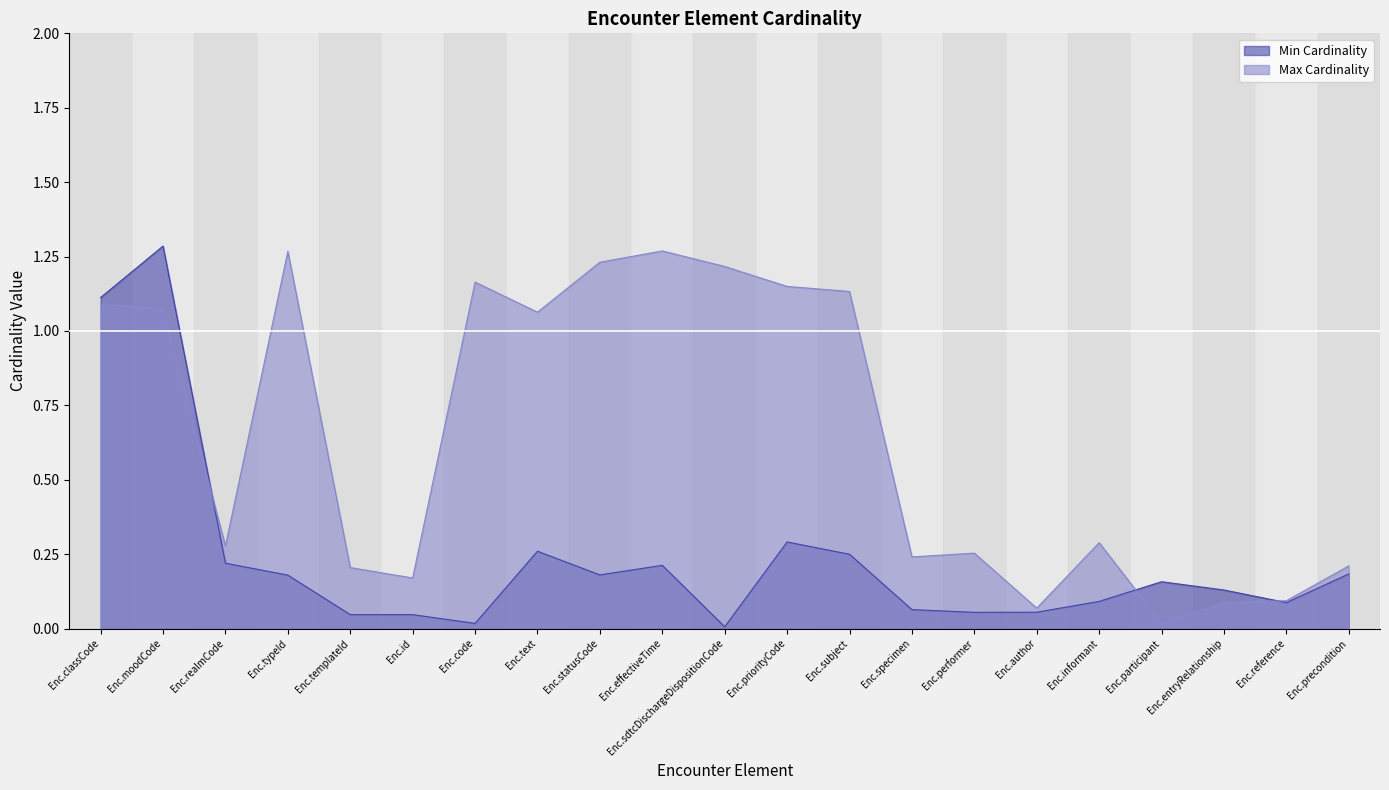

List the labels in order of value, smallest first.

Encounter.participant, Encounter.author, Encounter.entryRelationship, Encounter.reference, Encounter.id, Encounter.templateId, Encounter.precondition, Encounter.specimen, Encounter.performer, Encounter.realmCode, Encounter.informant, Encounter.text, Encounter.moodCode, Encounter.classCode, Encounter.subject, Encounter.priorityCode, Encounter.code, Encounter.sdtcDischargeDispositionCode, Encounter.statusCode, Encounter.typeId, Encounter.effectiveTime